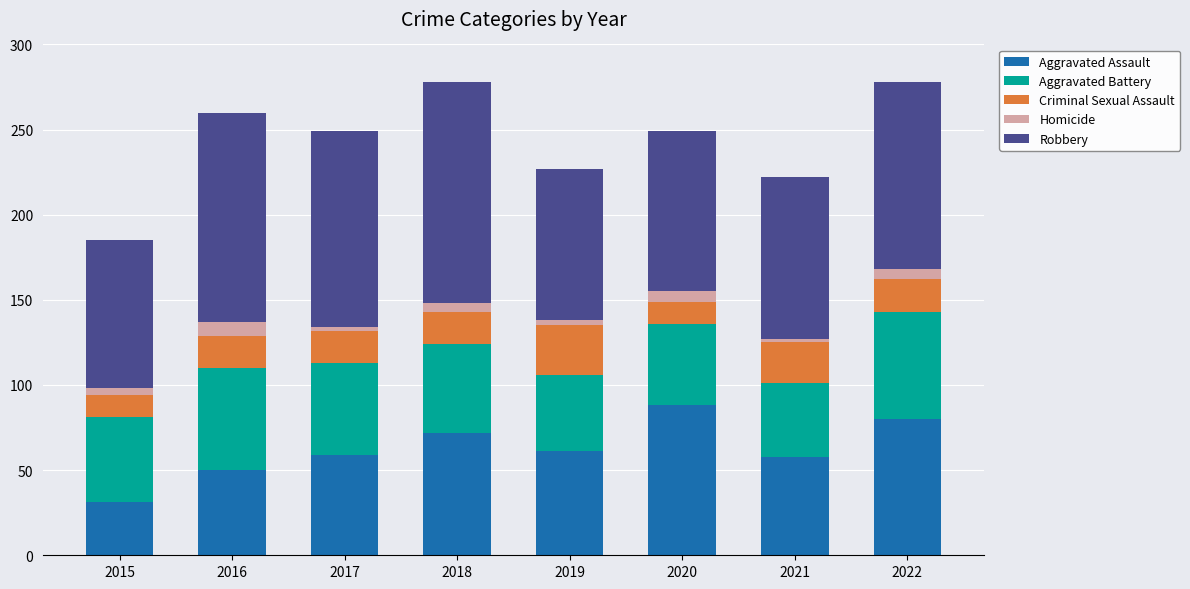

What is the total value across all series at 2016?

260